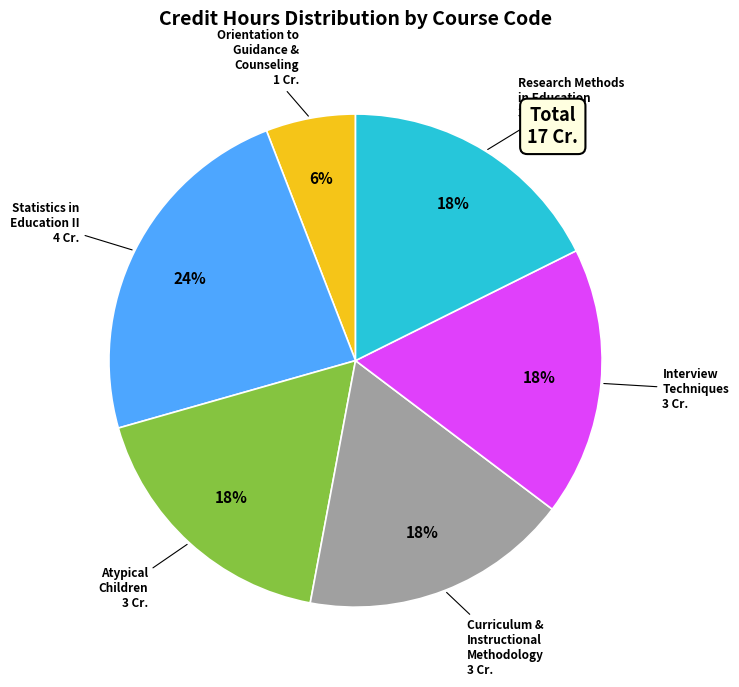

To the nearest percent, what is the average slice percentage?

17%